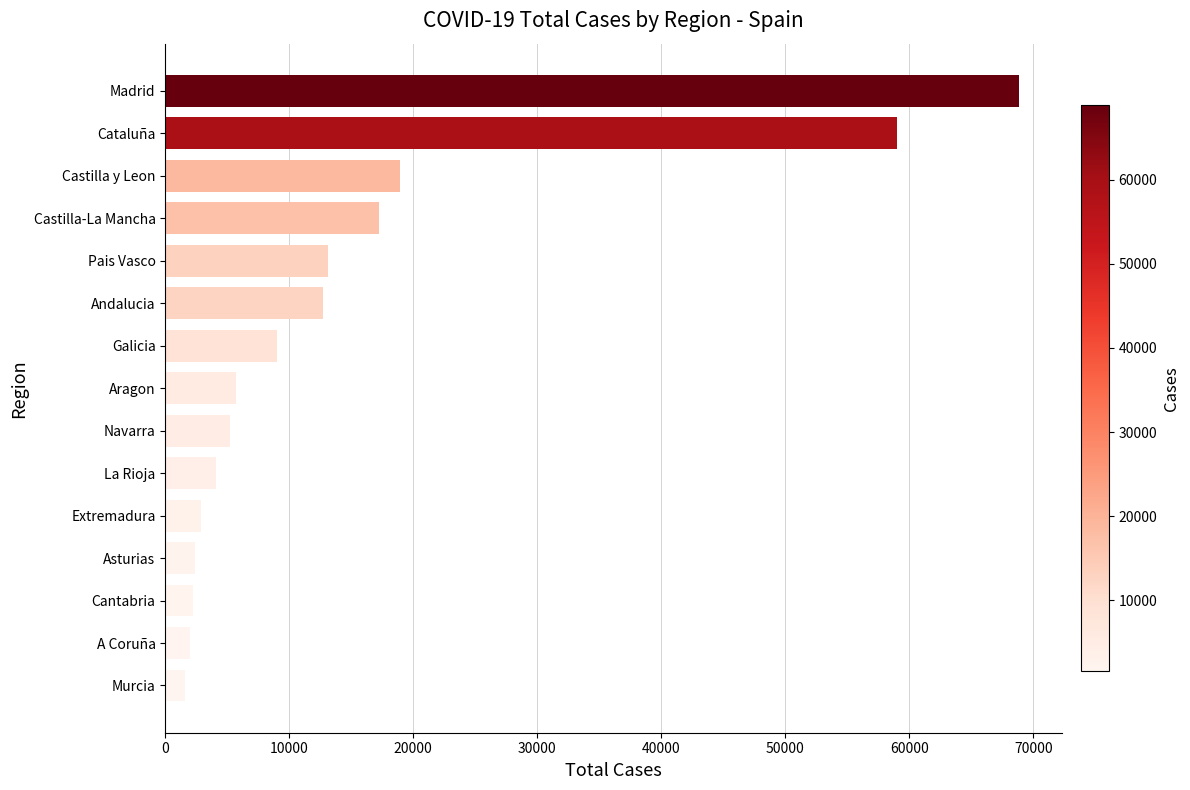

At which label is the value closest to 35219?

Castilla y Leon